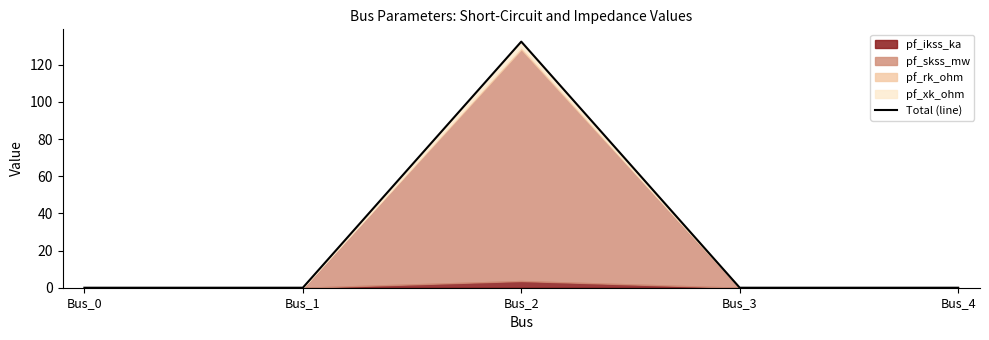

Rank the categories by value from lowest to highest.

Bus_0, Bus_1, Bus_3, Bus_4, Bus_2